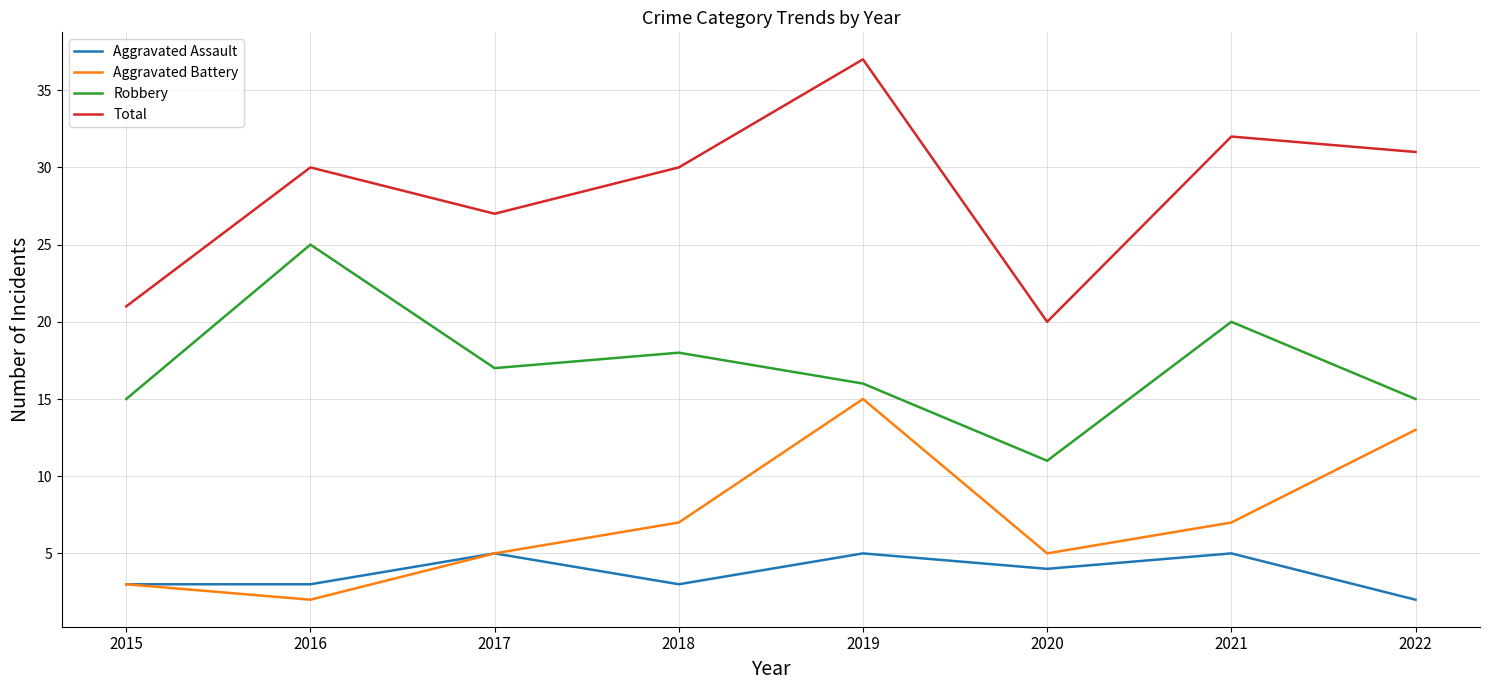

True or false: Robbery and Total cross at least once.

False